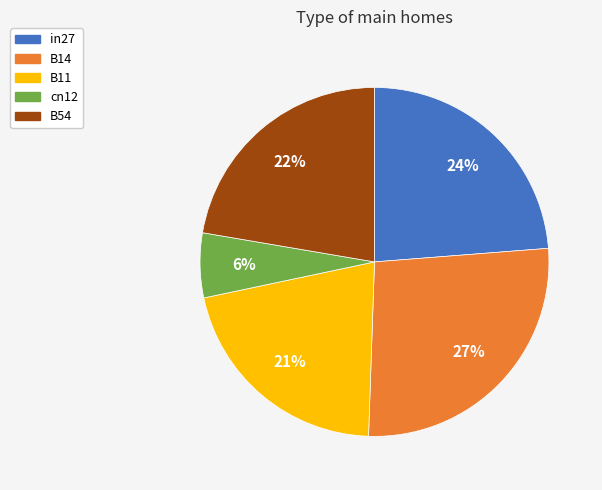

How many slices are in this pie chart?

5